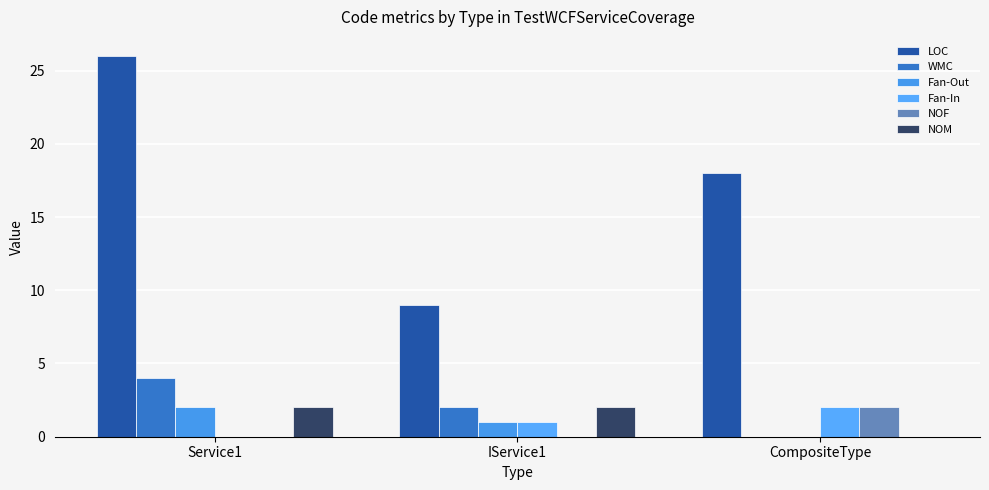

What is the total value across all series at CompositeType?

22